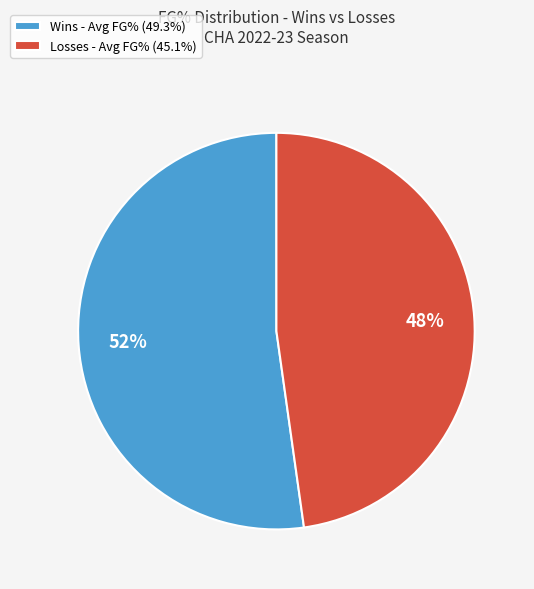

Does Losses - Avg FG% (45.1%) account for over 50% of the chart?

No